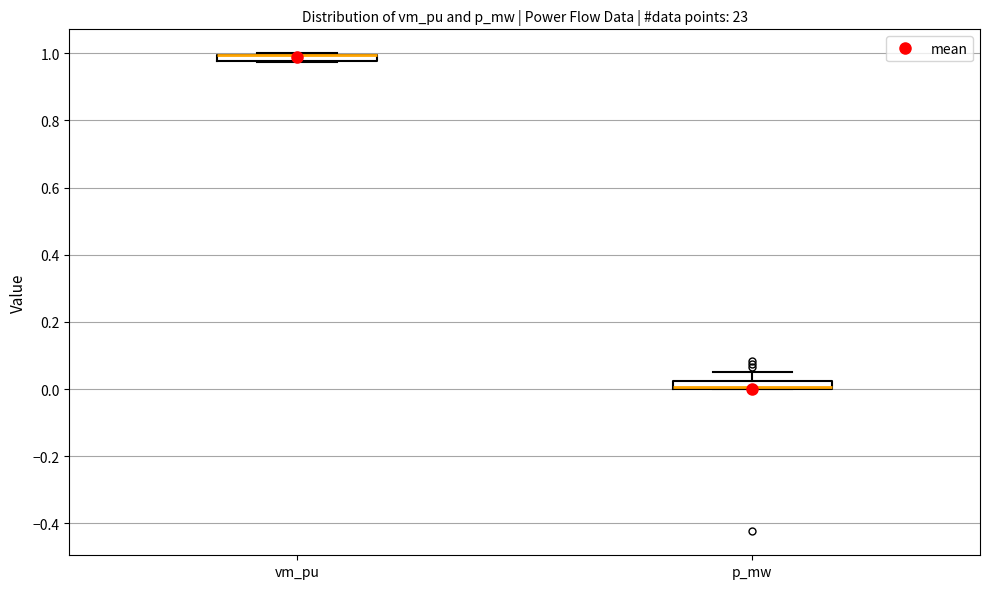

Where is the lower edge of the box for vm_pu on the y-axis? The values are not printed on the chart, so give them approximately, as read against the axis.

0.98